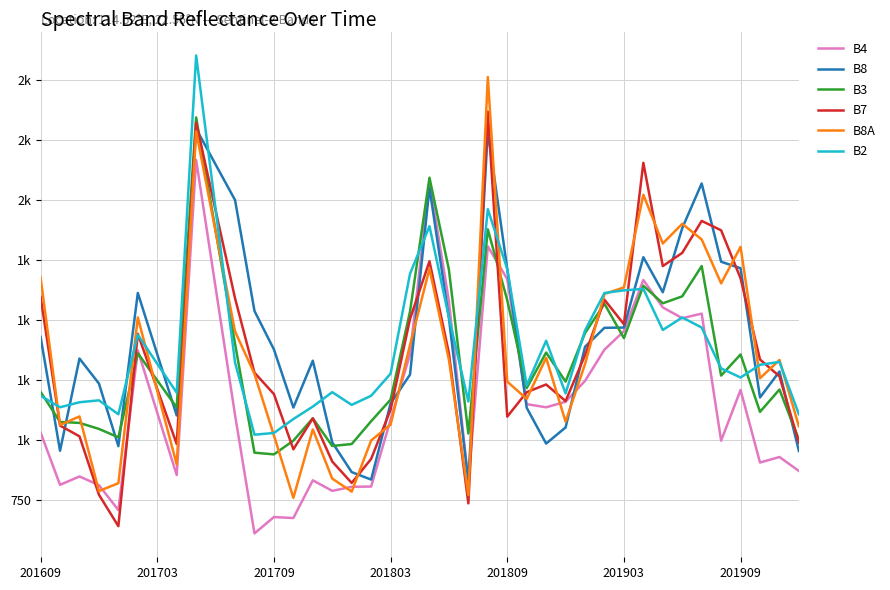

Is this an area chart (filled region under the line)?

No